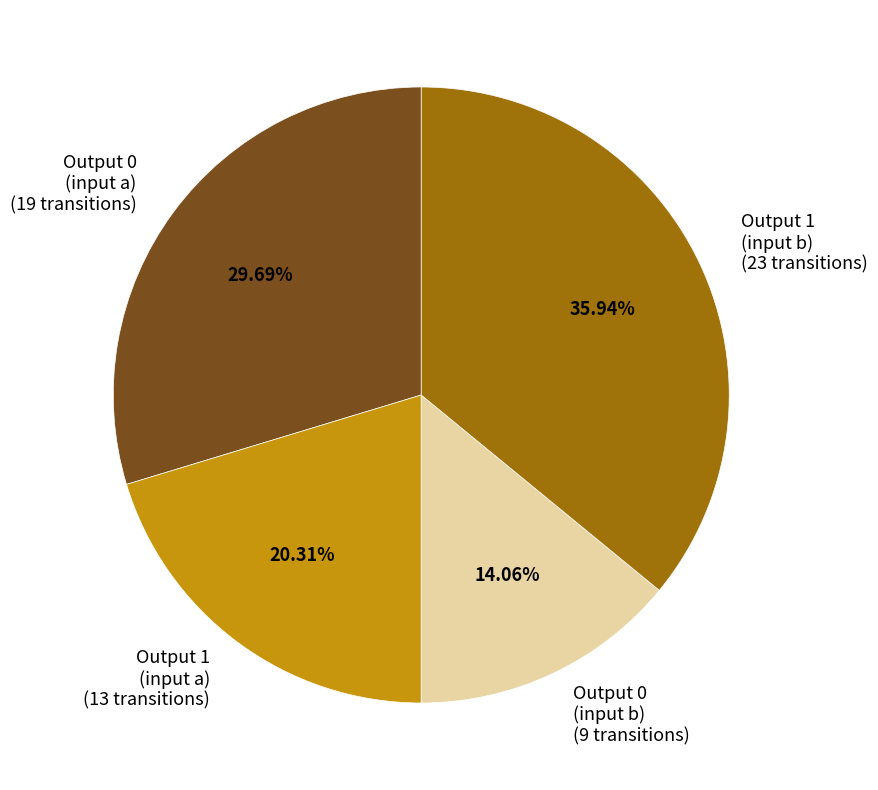

Count the number of slices in the pie.

4